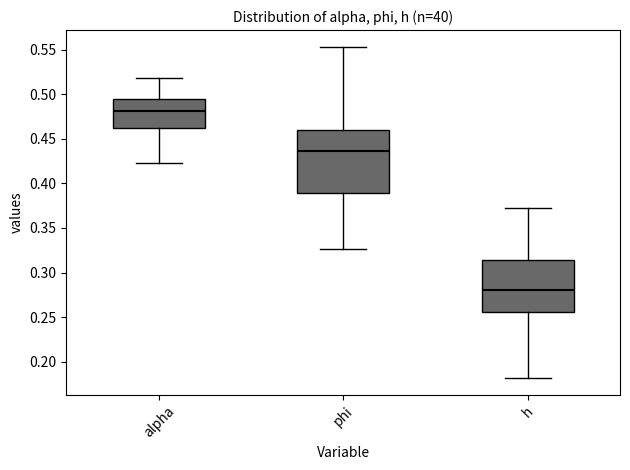

Which box's median line is the lowest?

h